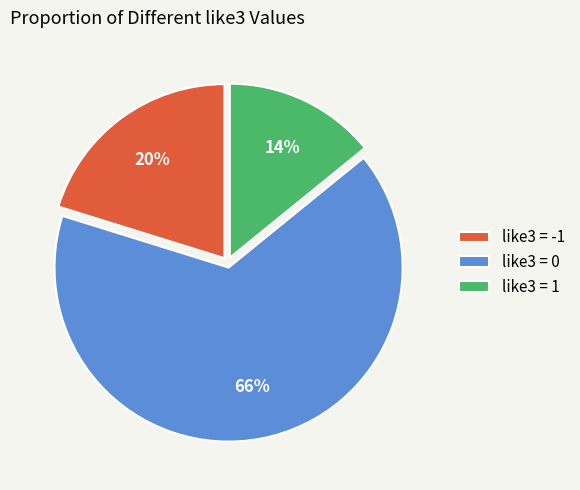

Combined, do like3 = 0 and like3 = 1 account for over 50%?

Yes